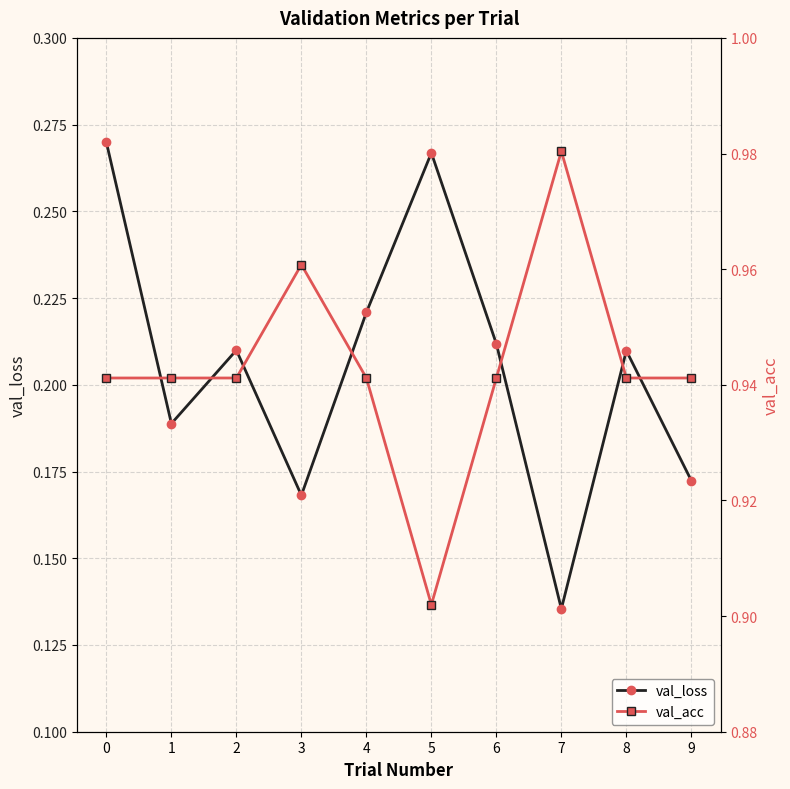

Is it true that val_loss equals 0.1 at 8?

False